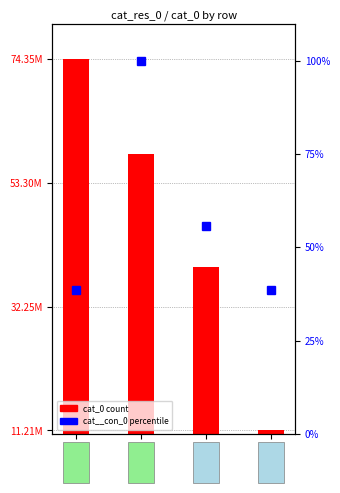

Reading left to right, extract all data points from this chart.

cat_0 count: row_0=74352852.0	row_1=58229488.0	row_2=39027563.0	row_3=11205959.0
cat__con_0 percentile: row_0=38.7	row_1=100.0	row_2=55.8	row_3=38.7